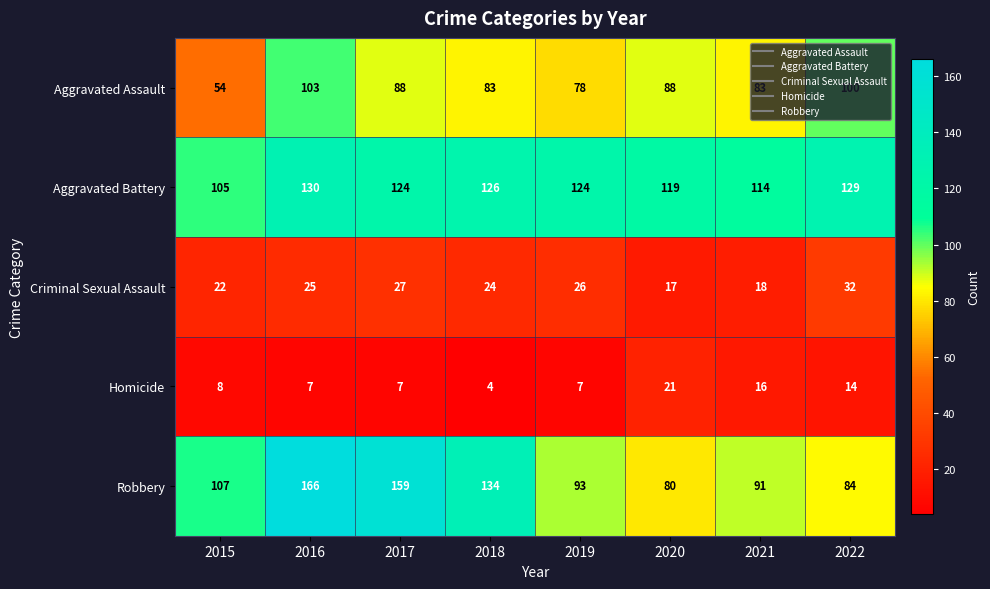

Count the number of categories in the chart.

8